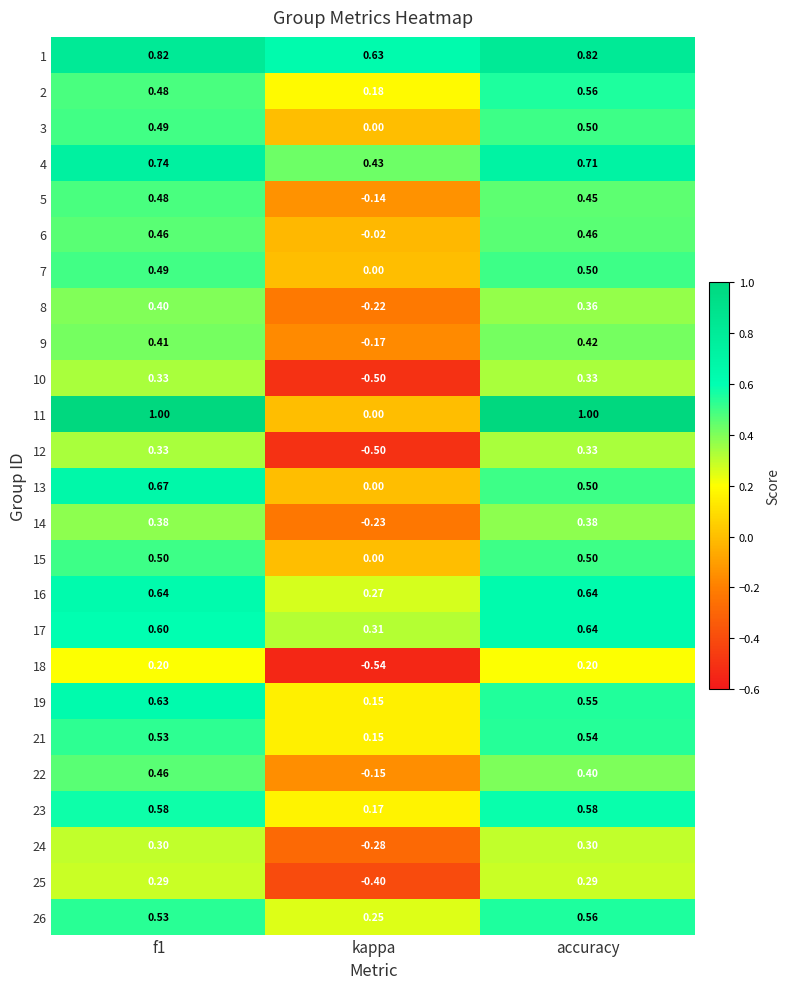

Is the value of 3 at kappa greater than the value of 23 at f1?

No